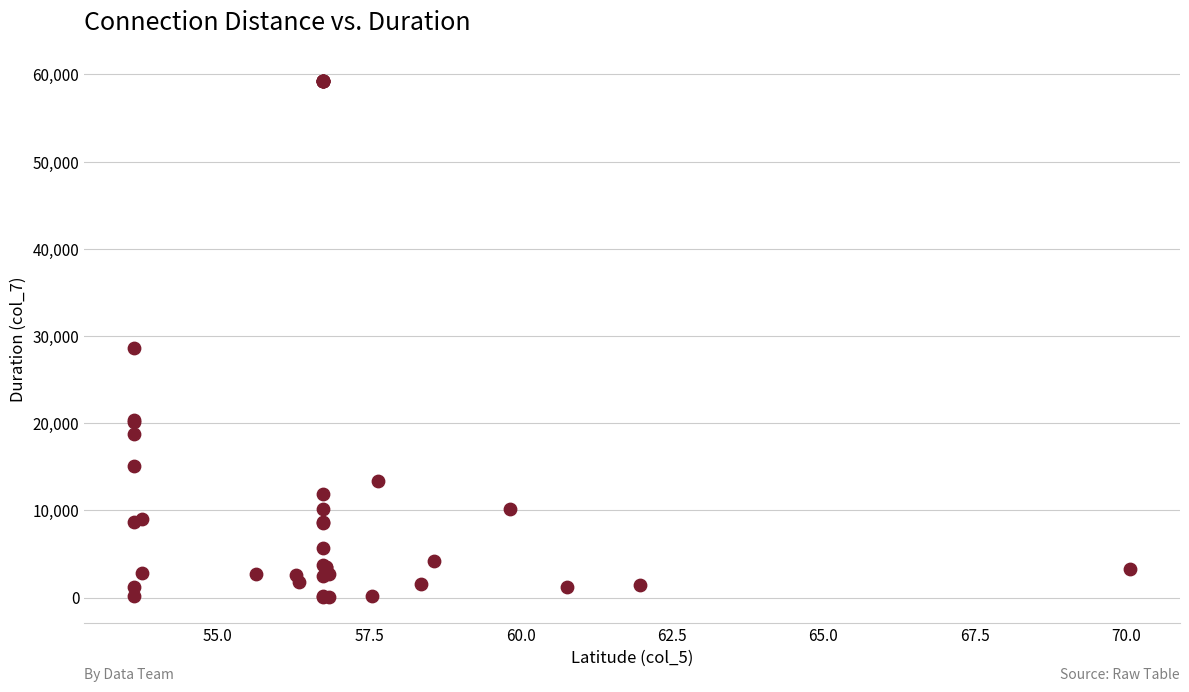

What Y value in the scatter plot is closest to 29705?

28660